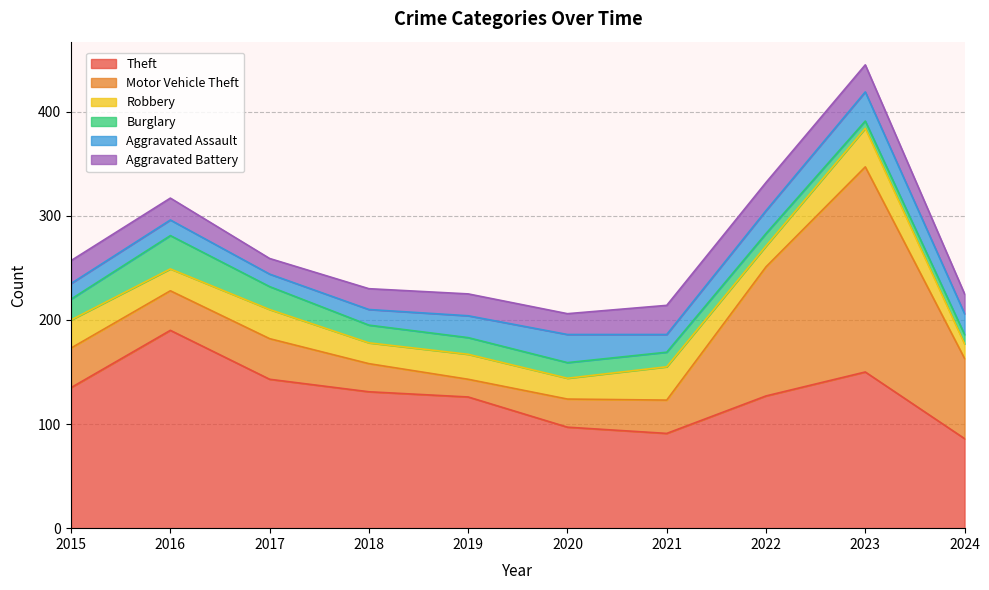

How many lines are shown in the chart?

6